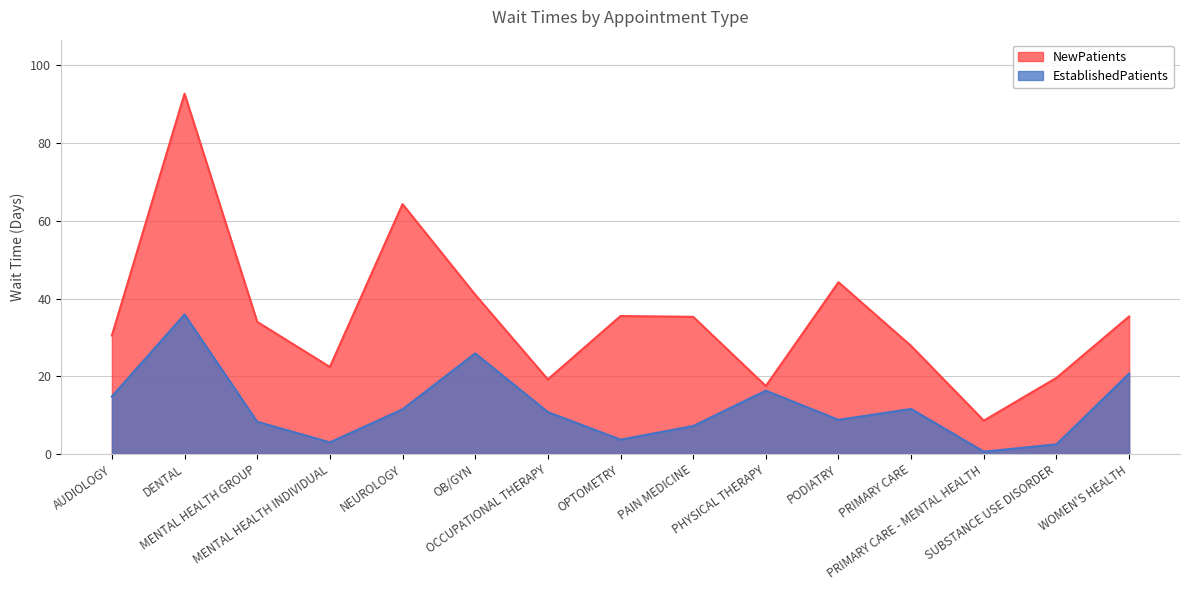

List the labels in order of EstablishedPatients value, smallest first.

PRIMARY CARE - MENTAL HEALTH, SUBSTANCE USE DISORDER, MENTAL HEALTH INDIVIDUAL, OPTOMETRY, PAIN MEDICINE, MENTAL HEALTH GROUP, PODIATRY, OCCUPATIONAL THERAPY, NEUROLOGY, PRIMARY CARE, AUDIOLOGY, PHYSICAL THERAPY, WOMEN'S HEALTH, OB/GYN, DENTAL